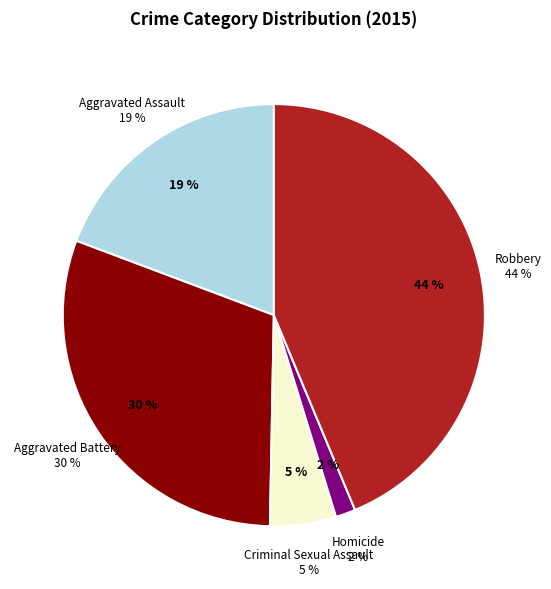

What is the largest slice in the pie chart?

Robbery